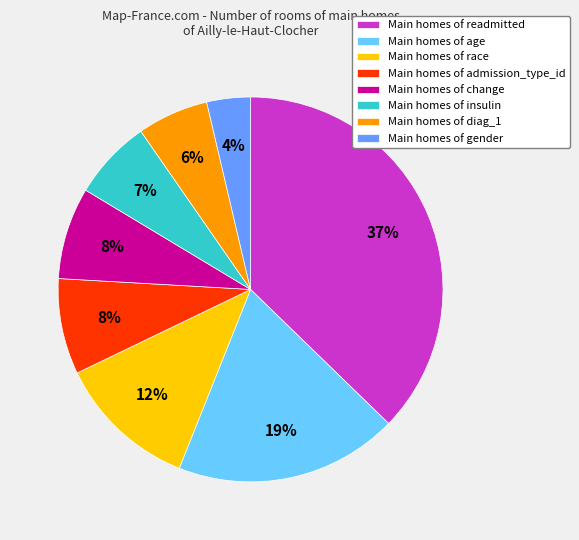

What is the smallest slice in the pie chart?

Main homes of gender